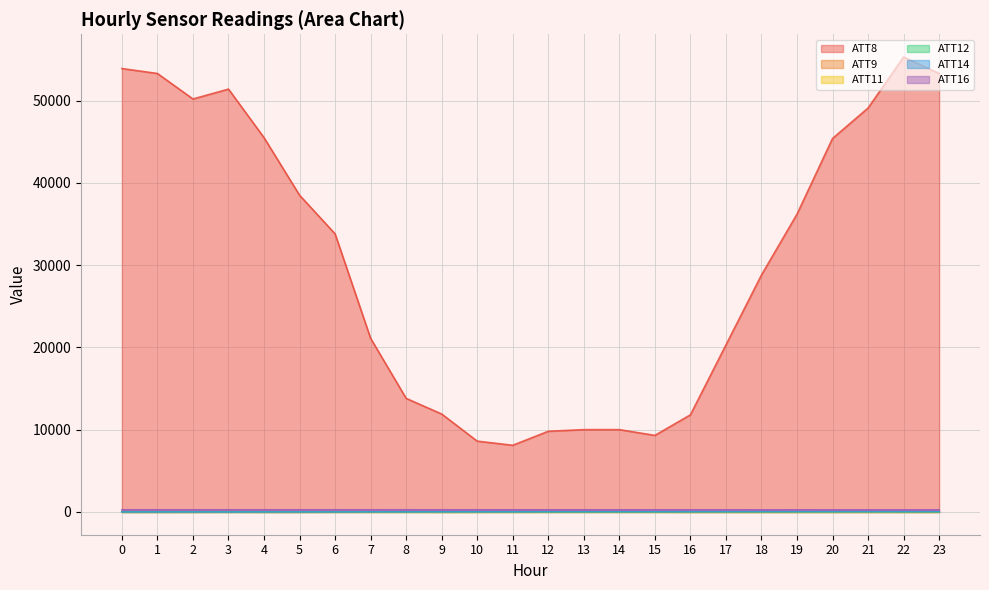

Rank the categories by ATT14 value from highest to lowest.

21, 20, 19, 22, 18, 23, 17, 16, 13, 14, 12, 15, 11, 10, 9, 8, 7, 6, 5, 4, 2, 1, 3, 0